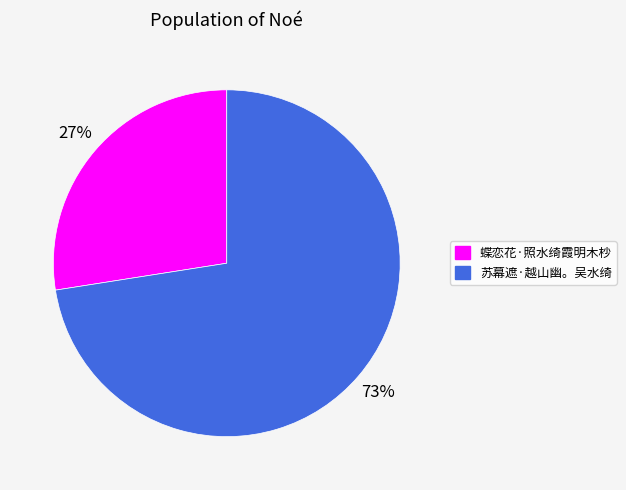

To the nearest percent, what portion does 苏幕遮·越山幽。吴水绮 represent?

73%